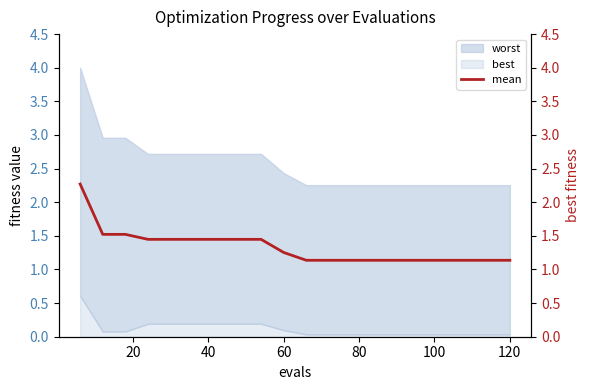

What is the difference between the maximum and second lowest values?

1.1